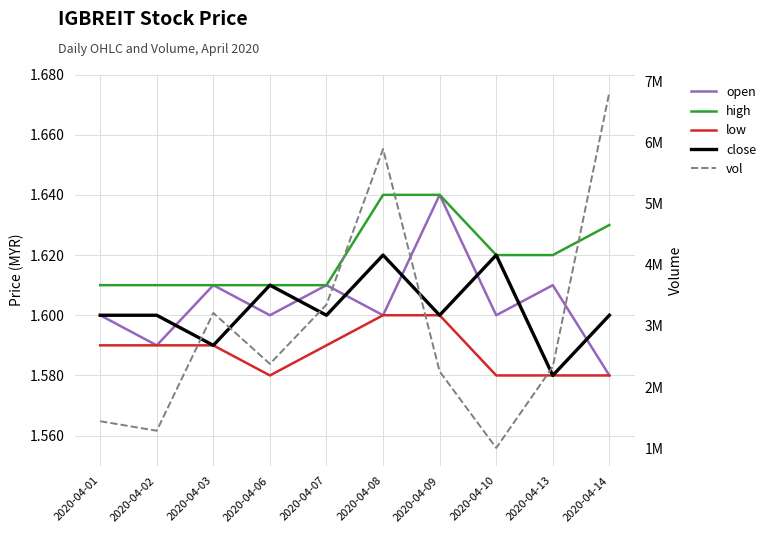

At how many categories does at least one series exceed 5820817?

2